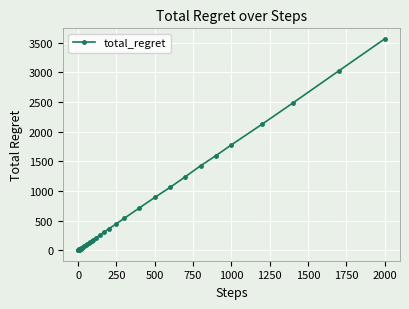

What is the smallest value displayed?

2